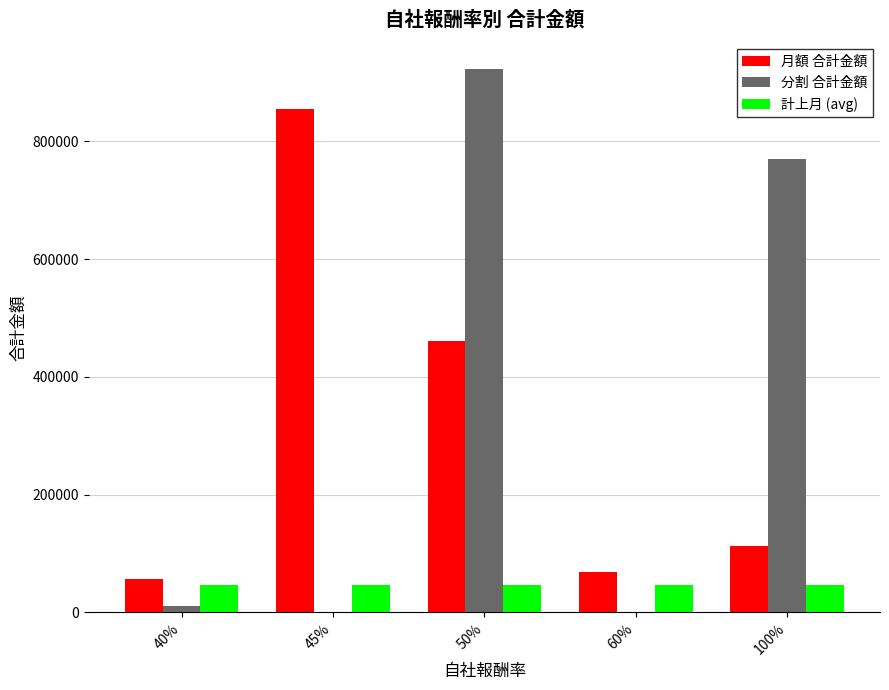

What is the greatest value displayed?

922152